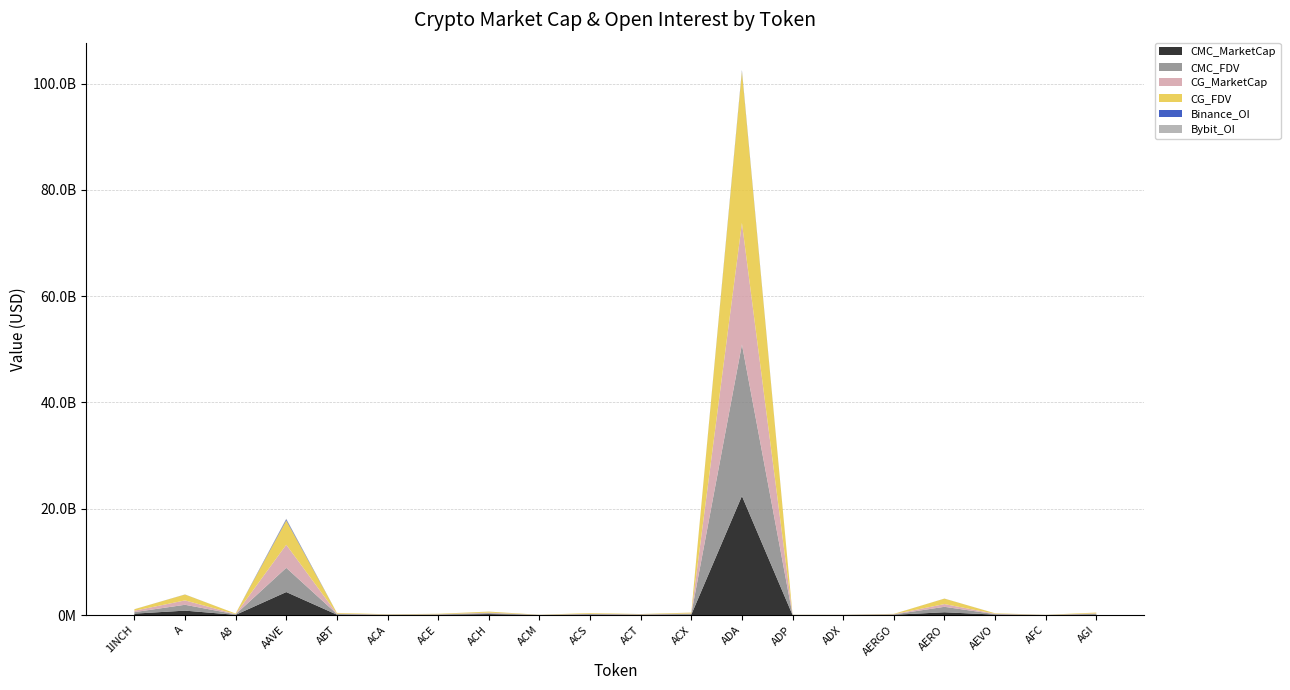

Reading left to right, transcribe all the data shown in this chart.

CMC_MarketCap: 1INCH=260432491.3	A=824662319.3	A8=31522308.2	AAVE=4321358436.2	ABT=69566761.1	ACA=30286925.5	ACE=34823426.7	ACH=171094738.9	ACM=7097194.0	ACS=58764827.1	ACT=43773718.4	ACX=69130015.6	ADA=22396546115.3	ADP=8451222.1	ADX=12414561.0	AERGO=51450375.8	AERO=517318776.6	AEVO=76201457.3	AFC=3316181.5	AGI=69378407.1
CMC_FDV: 1INCH=281149501.7	A=1102118090.6	A8=105025242.8	AAVE=4561107821.1	ABT=131292260.7	ACA=41536355.3	ACE=78055266.1	ACH=187156557.6	ACM=17189048.0	ACS=126391065.7	ACT=43773718.4	ACX=156849214.7	ADA=28512891434.0	ADP=18234146.3	ADX=12590832.7	AERGO=53594141.9	AERO=1027544384.3	AEVO=84225942.2	AFC=15807688.1	AGI=151303923.6
CG_MarketCap: 1INCH=260660746.0	A=824827268.0	A8=31495288.0	AAVE=4344094589.0	ABT=69630934.0	ACA=30325800.0	ACE=33226915.0	ACH=92594058.0	ACM=7086876.0	ACS=59392998.0	ACT=44017967.0	ACX=69024338.0	ADA=22880796267.0	ADP=7480534.0	ADX=12430997.0	AERGO=50915126.0	AERO=515702026.0	AEVO=76310016.0	AFC=3315252.0	AGI=88994753.0
CG_FDV: 1INCH=281395913.0	A=1102338536.0	A8=104935216.0	AAVE=4585110209.0	ABT=131379121.0	ACA=41589668.0	ACE=77826191.0	ACH=187297420.0	ACM=17164059.0	ACS=127742112.0	ACT=44017967.0	ACX=156609287.0	ADA=28519557319.0	ADP=18091502.0	ADX=12607502.0	AERGO=53878441.0	AERO=1024333057.0	AEVO=84345933.0	AFC=15803256.0	AGI=151522244.0
Binance_OI: 1INCH=4368952.0	A=12531874.0	A8=0.0	AAVE=197455169.0	ABT=0.0	ACA=0.0	ACE=2371228.0	ACH=4540716.0	ACM=0.0	ACS=0.0	ACT=5665230.0	ACX=3221983.0	ADA=152992569.0	ADP=0.0	ADX=0.0	AERGO=0.0	AERO=4508565.0	AEVO=3752193.0	AFC=0.0	AGI=0.0
Bybit_OI: 1INCH=3429854.0	A=3444393.0	A8=742364.0	AAVE=116354492.0	ABT=0.0	ACA=0.0	ACE=833921.0	ACH=2612633.0	ACM=0.0	ACS=0.0	ACT=1681387.0	ACX=480287.0	ADA=107288715.0	ADP=0.0	ADX=0.0	AERGO=6530131.0	AERO=6192829.0	AEVO=3415241.0	AFC=0.0	AGI=2771974.0